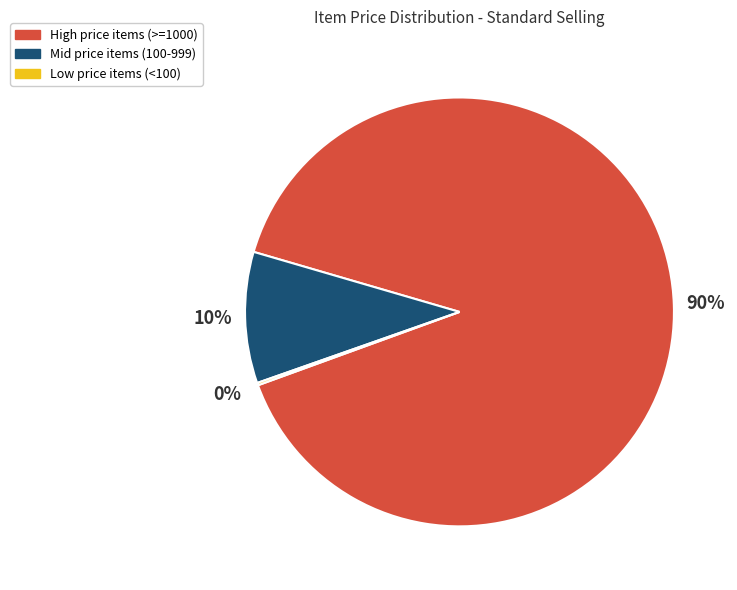

To the nearest percent, what is the average slice percentage?

33%